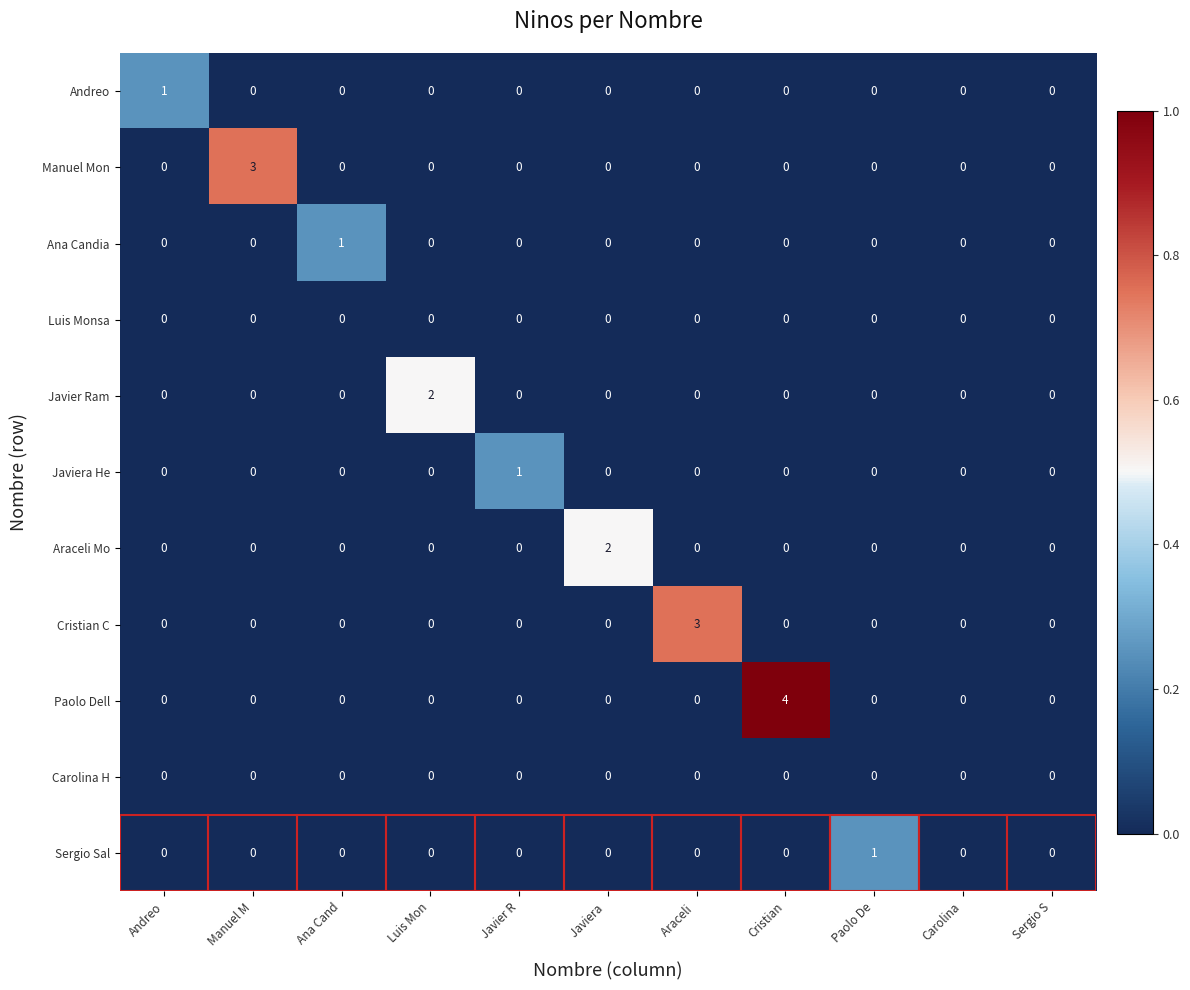

What is the greatest value displayed?

4